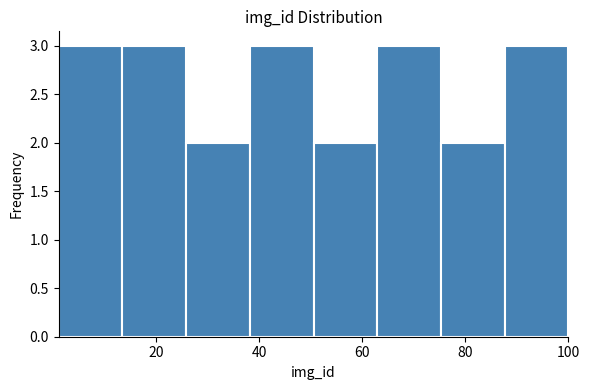

Reading left to right, transcribe this chart: for each bar, give the range it covers on the x-axis and its height. Neither the bar edges nor the heights are printed on the chart, so give them approximately, as read against the axes.

2 to 14: 3
14 to 26: 3
26 to 38: 2
38 to 50: 3
50 to 62: 2
62 to 76: 3
76 to 88: 2
88 to 100: 3